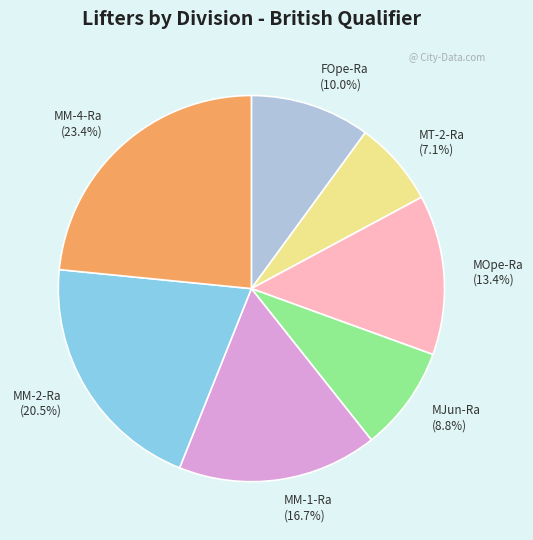

What is the ratio of the value at MM-2-Ra to the value at MJun-Ra?

2.3